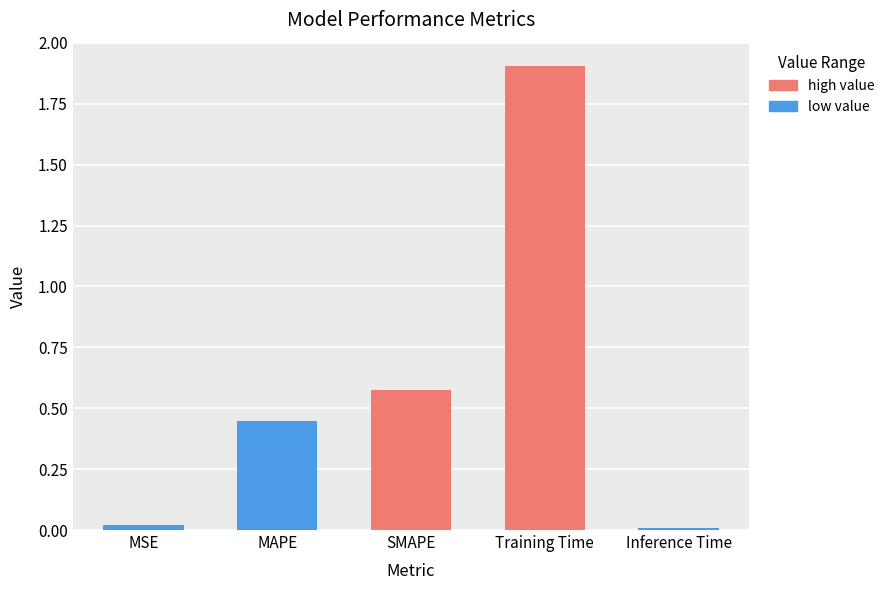

How many categories are shown in the chart?

5